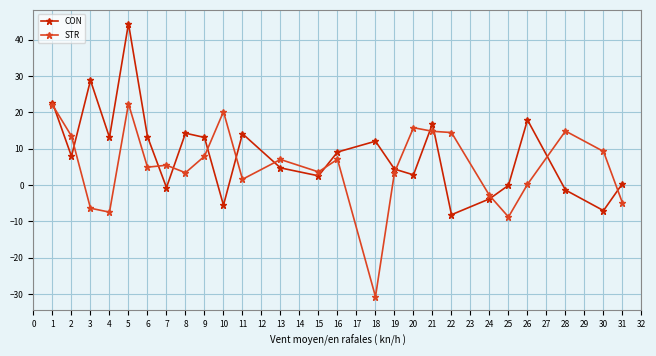

How many lines are shown in the chart?

2